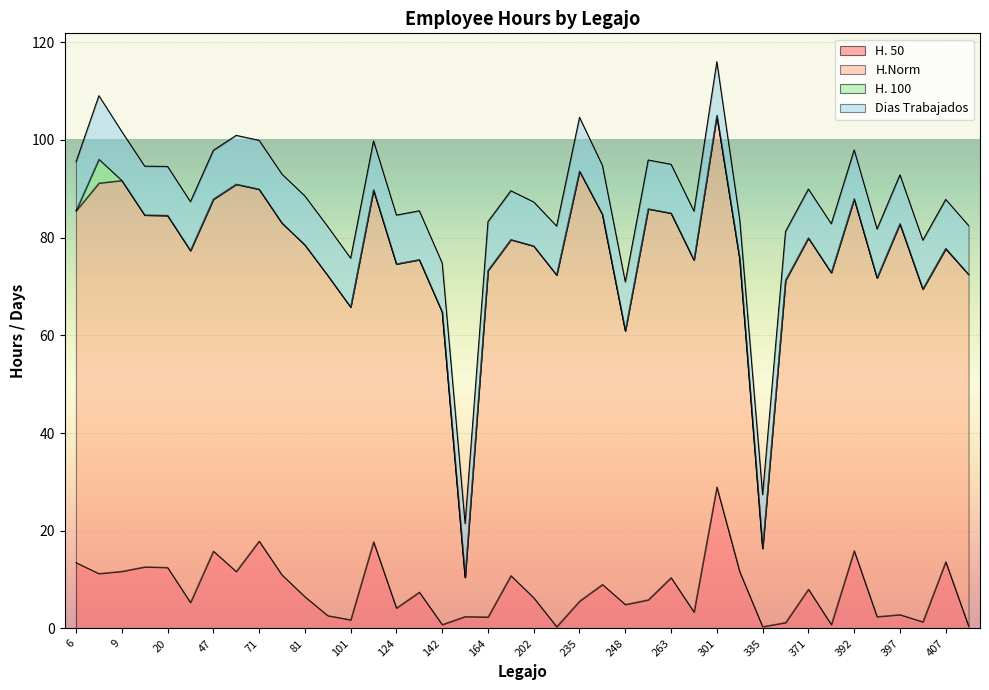

How many data points does each series have?

40